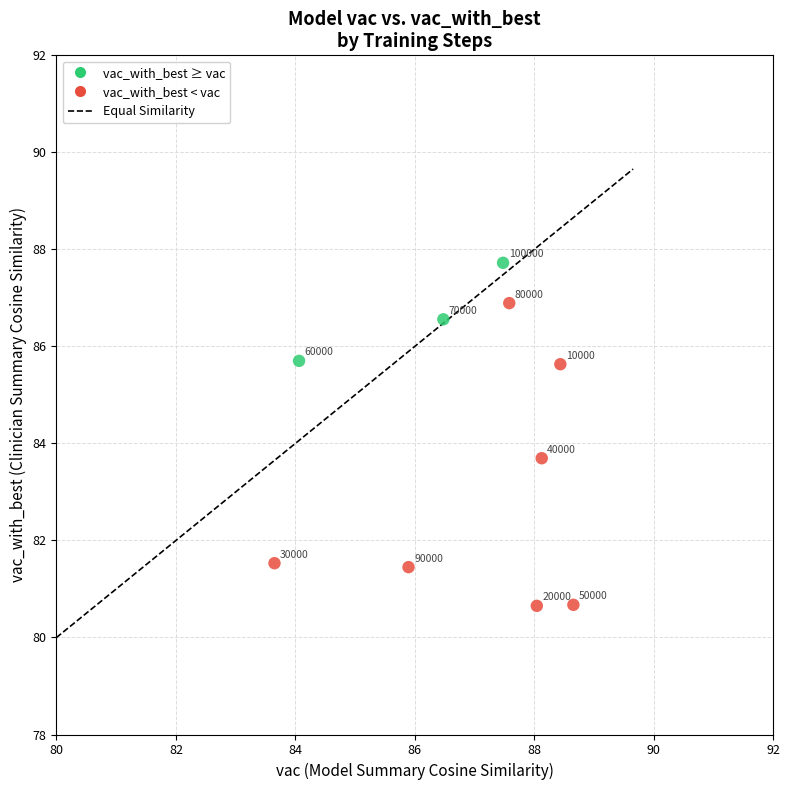

What is the average X value?

86.8